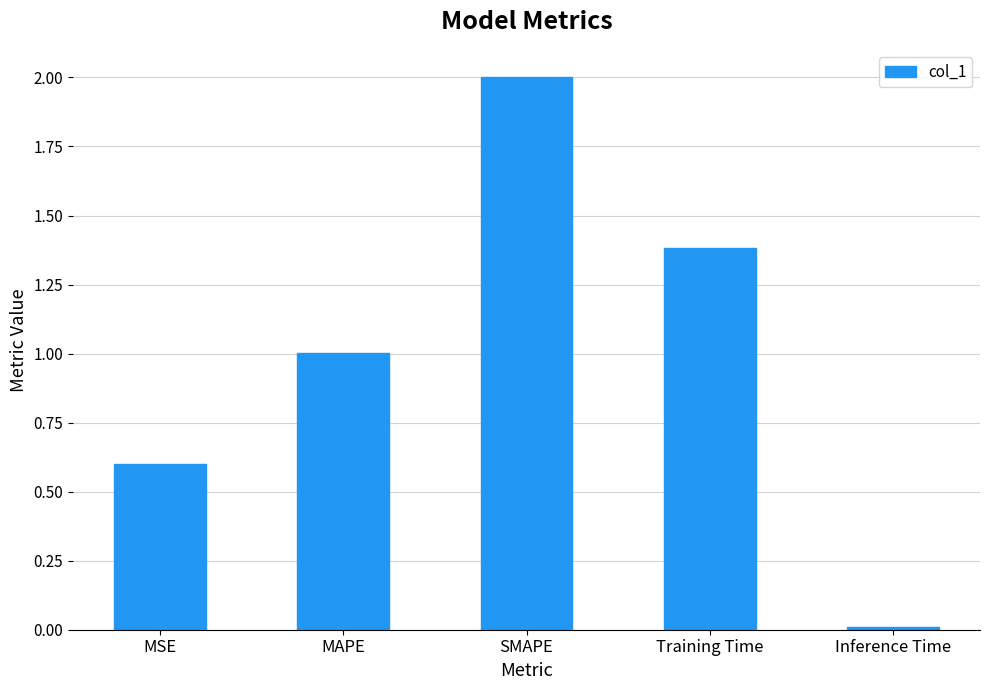

The value at SMAPE is 2.0. True or false?

True